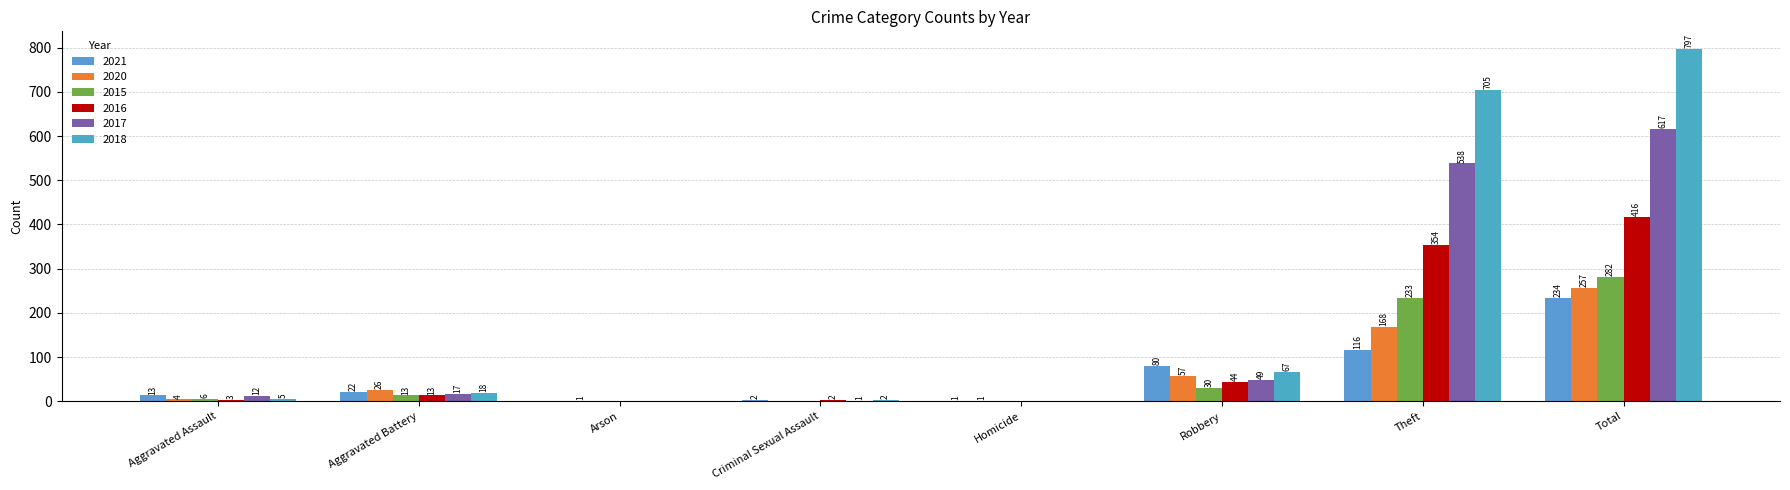

Reading left to right, transcribe all the data shown in this chart.

2021: Aggravated Assault=13	Aggravated Battery=22	Arson=0	Criminal Sexual Assault=2	Homicide=1	Robbery=80	Theft=116	Total=234
2020: Aggravated Assault=4	Aggravated Battery=26	Arson=1	Criminal Sexual Assault=0	Homicide=1	Robbery=57	Theft=168	Total=257
2015: Aggravated Assault=6	Aggravated Battery=13	Arson=0	Criminal Sexual Assault=0	Homicide=0	Robbery=30	Theft=233	Total=282
2016: Aggravated Assault=3	Aggravated Battery=13	Arson=0	Criminal Sexual Assault=2	Homicide=0	Robbery=44	Theft=354	Total=416
2017: Aggravated Assault=12	Aggravated Battery=17	Arson=0	Criminal Sexual Assault=1	Homicide=0	Robbery=49	Theft=538	Total=617
2018: Aggravated Assault=5	Aggravated Battery=18	Arson=0	Criminal Sexual Assault=2	Homicide=0	Robbery=67	Theft=705	Total=797